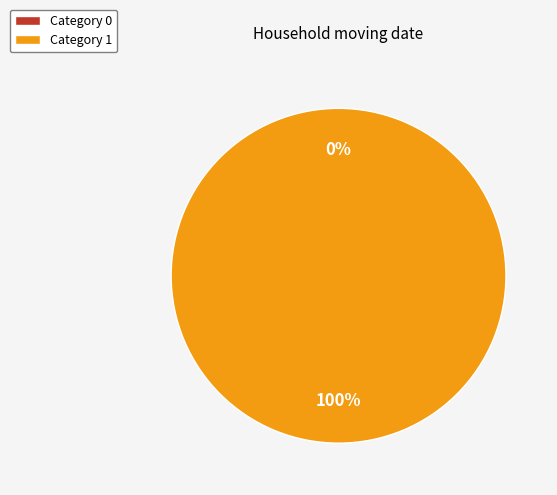

Does 1 account for over 50% of the chart?

Yes